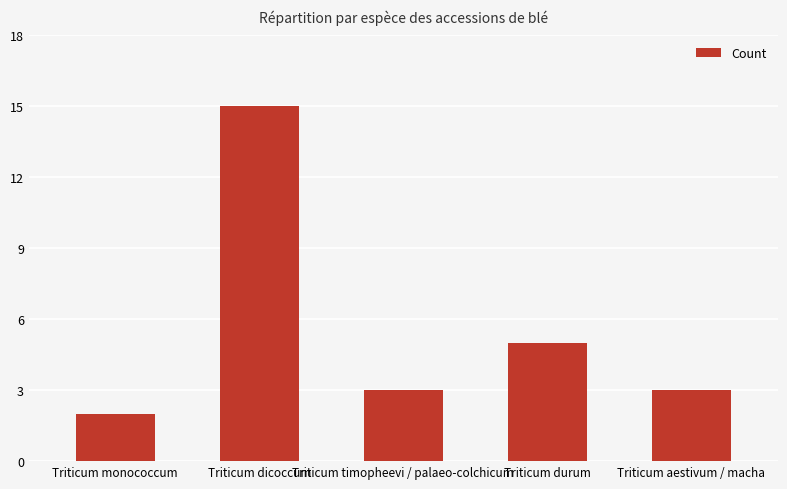

True or false: the data shows 4 at Triticum aestivum / macha.

False